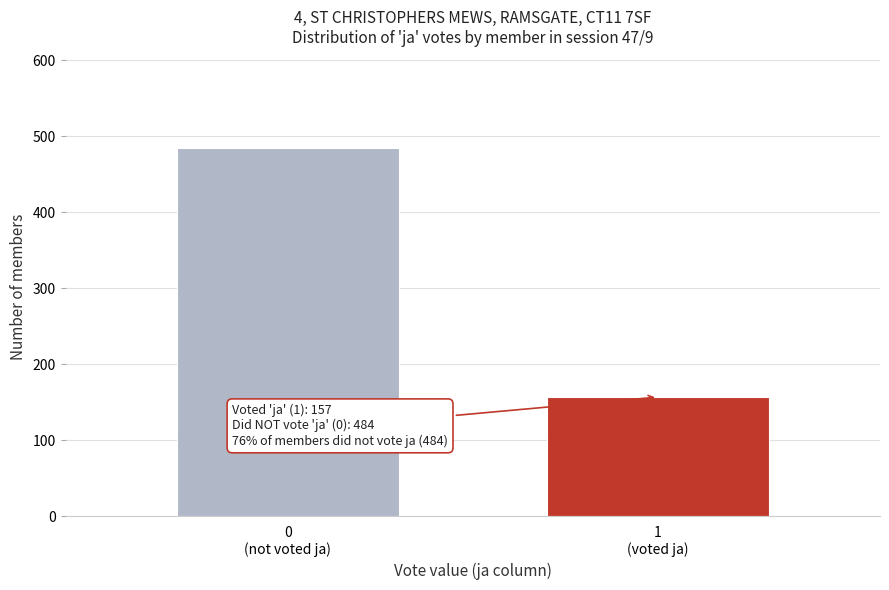

Reading left to right, extract all data points from this chart.

484	157